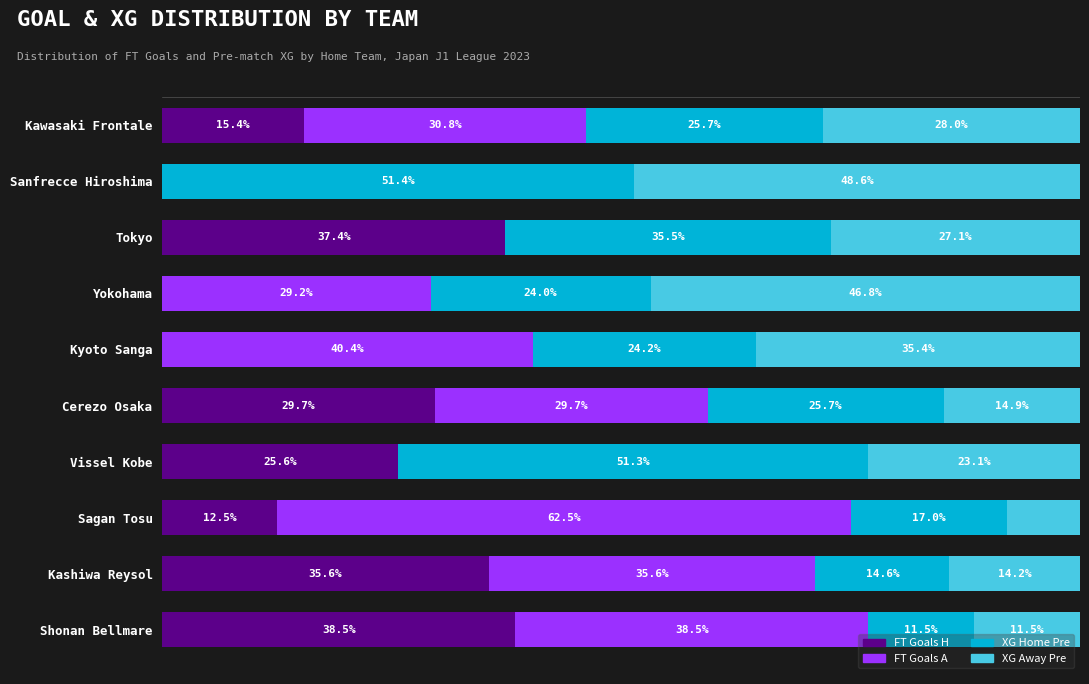

Where is FT Goals H nearest to the value 19?

Kawasaki Frontale